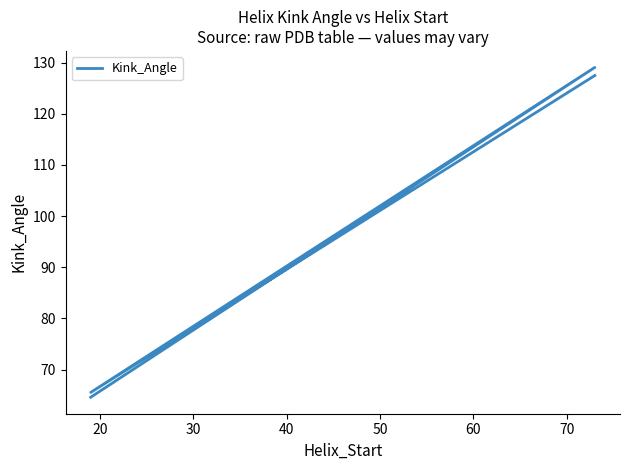

Count the number of categories in the chart.

4